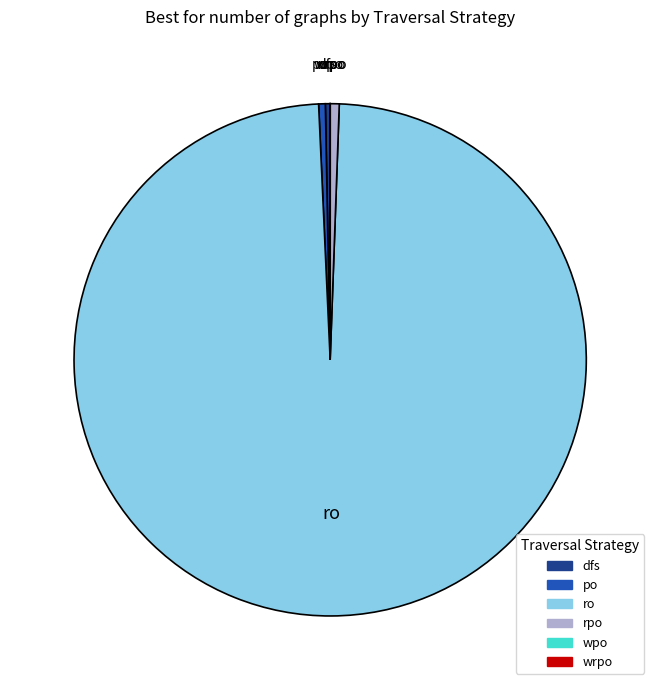

Is it true that rpo is 1% of the pie?

True